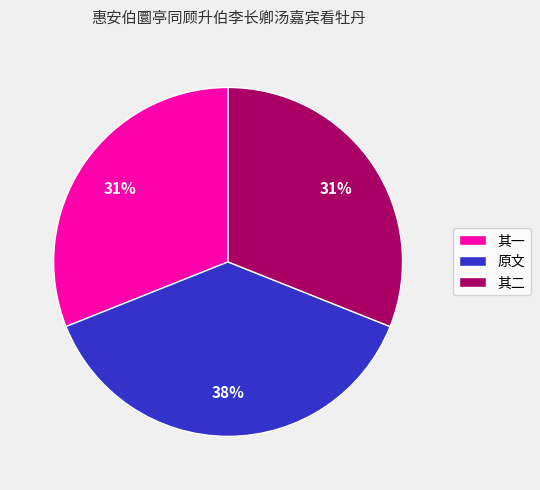

To the nearest percent, what is the average slice percentage?

33%